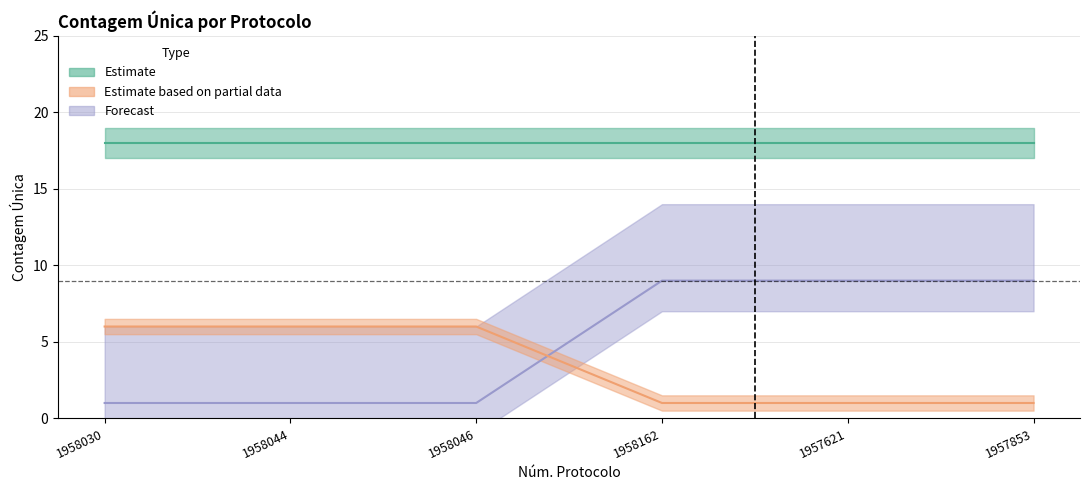

Is this an area chart (filled region under the line)?

No